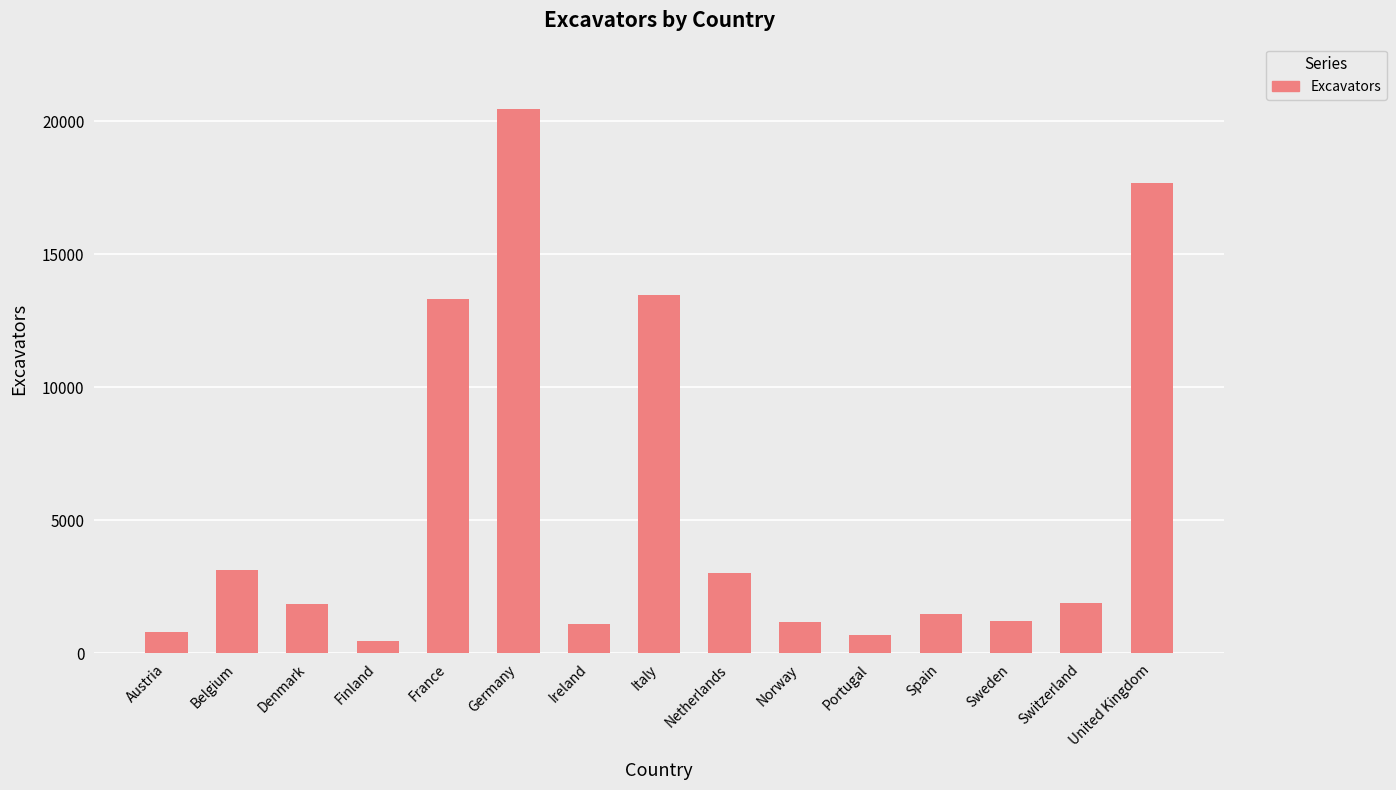

What is the difference between the values at Norway and United Kingdom?

16517